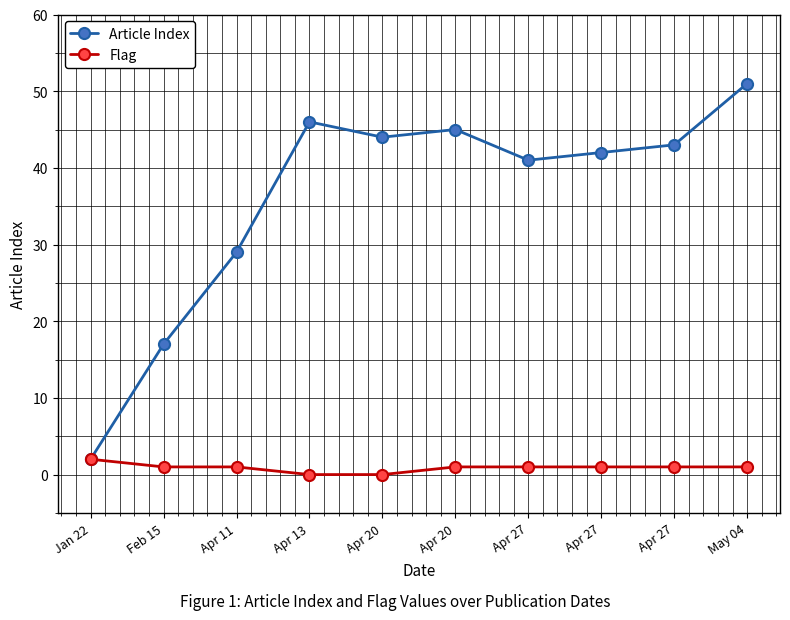

List the series in order of their overall mean, highest first.

Article Index, Flag